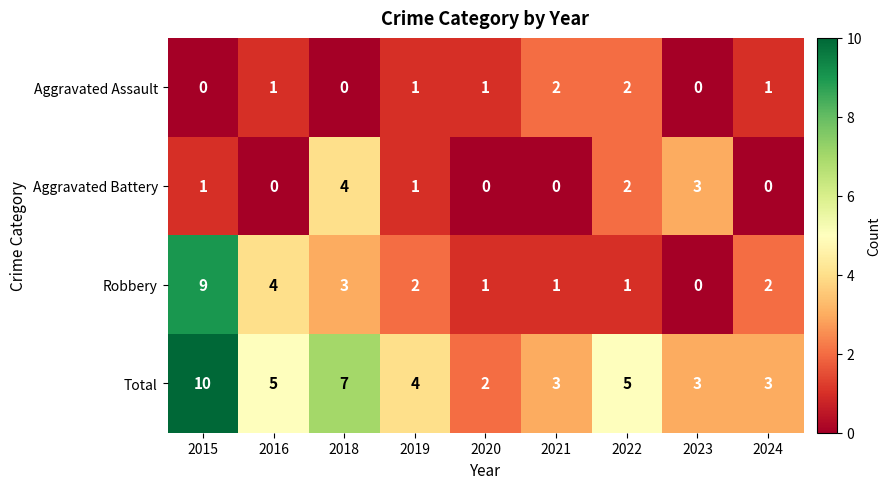

How many distinct data groups are displayed?

4